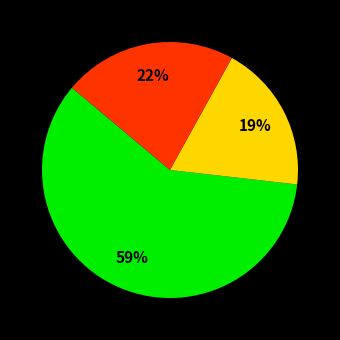

To the nearest percent, what is the average slice percentage?

33%